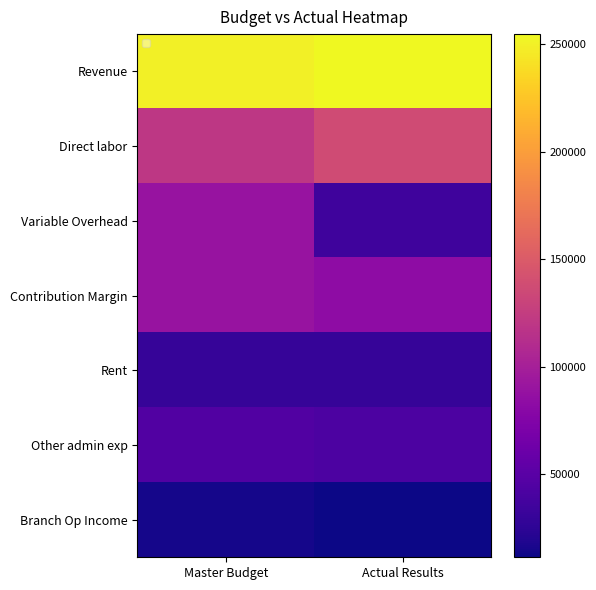

The Contribution Margin series shows 90000 at Master Budget. True or false?

True